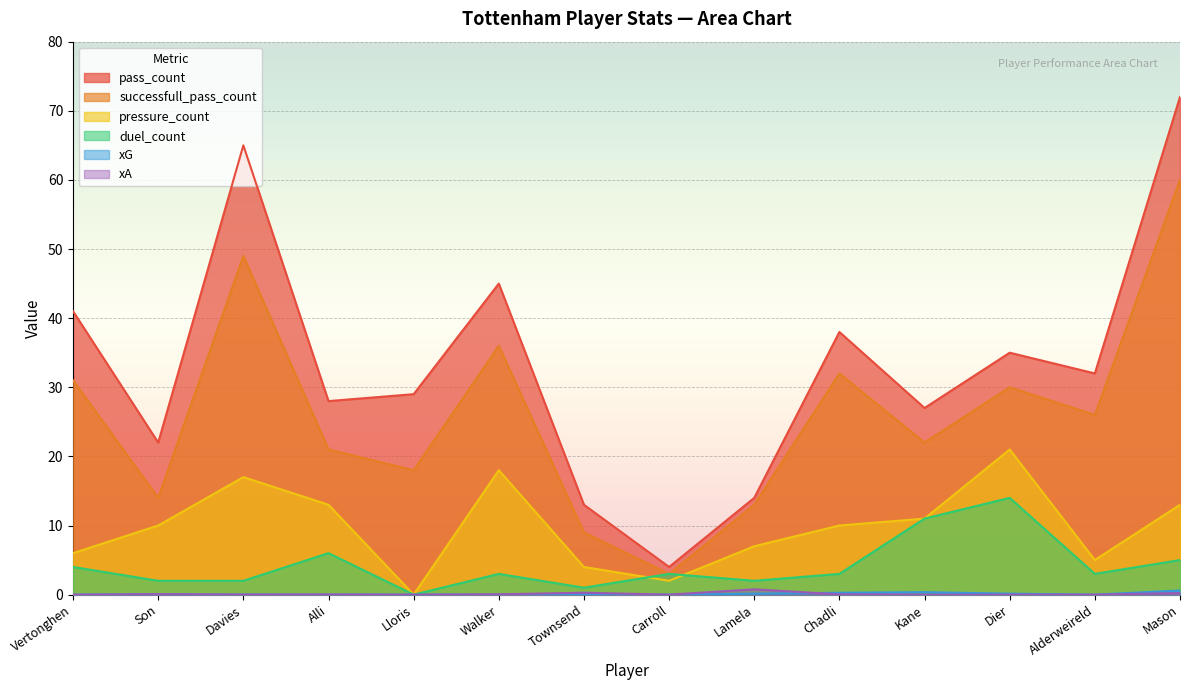

Where does the duel_count series first go above 3?

Vertonghen